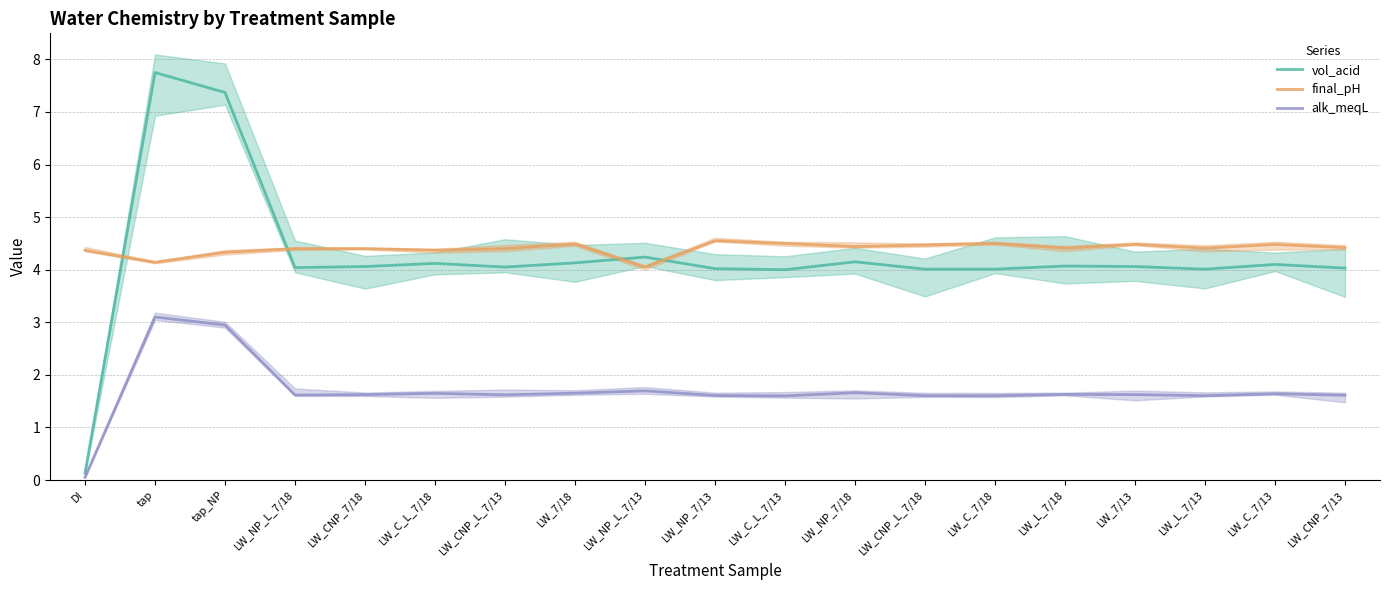

What value does the final_pH series have at LW_L_7/13?

4.4